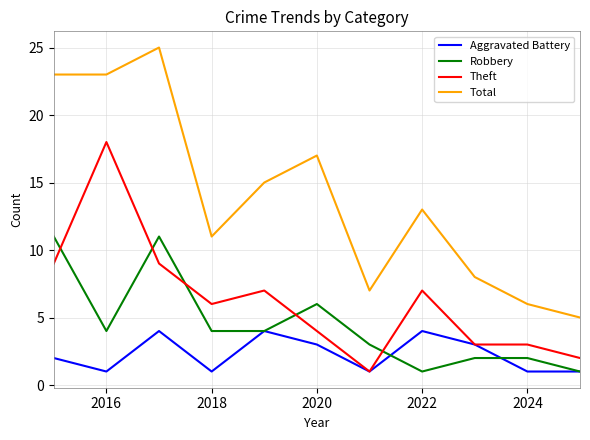

Rank the series by their maximum value, from lowest to highest.

Aggravated Battery, Robbery, Theft, Total